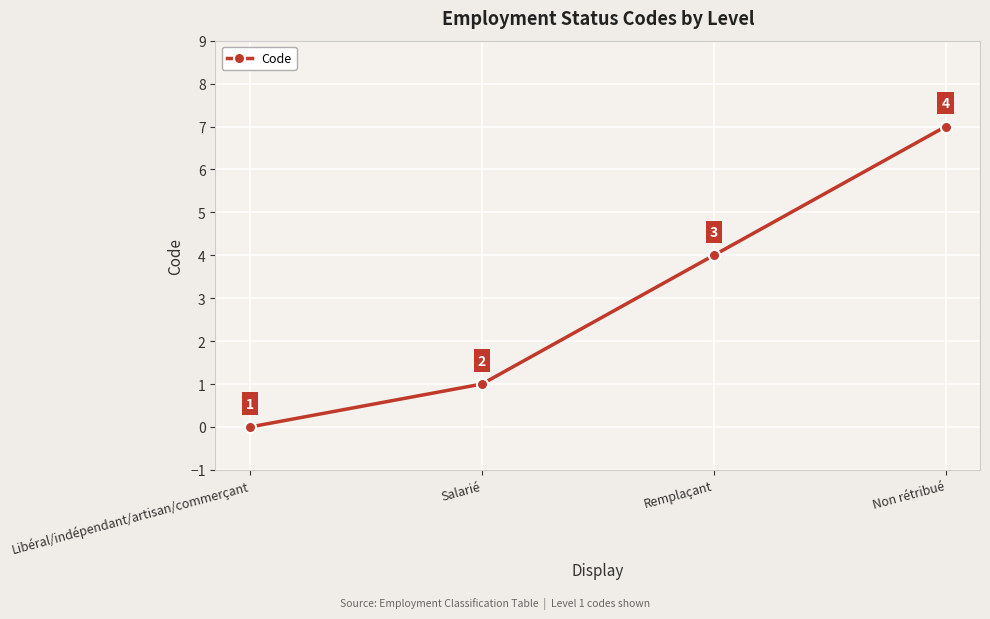

The chart shows a value of 7 at Non rétribué. True or false?

True